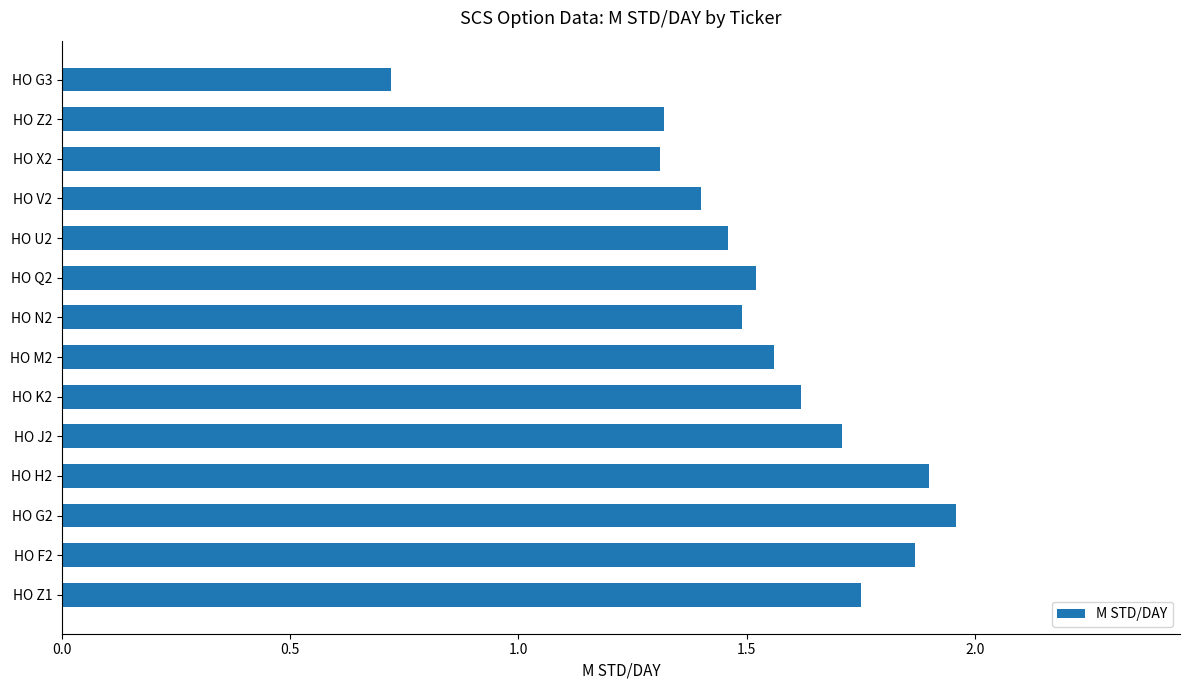

Approximately how many times larger is the value at HO G3 compared to HO M2?

0.5